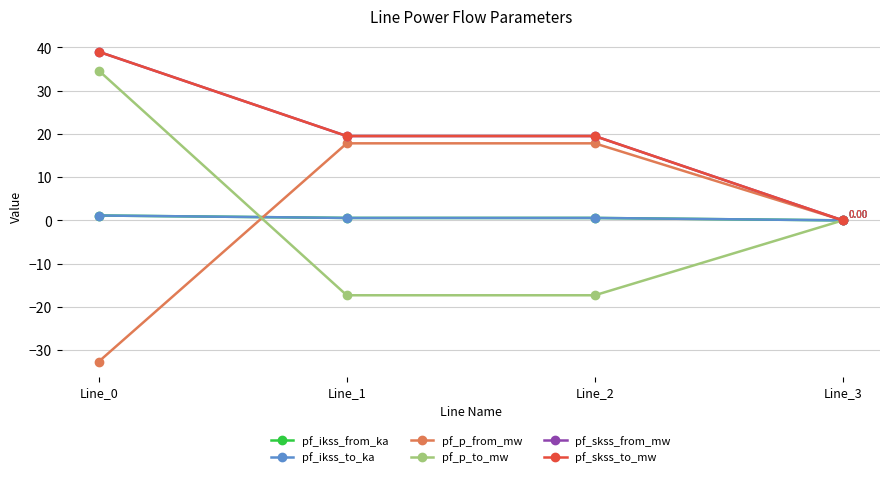

Which series changed the most between Line_2 and Line_3?

pf_skss_from_mw